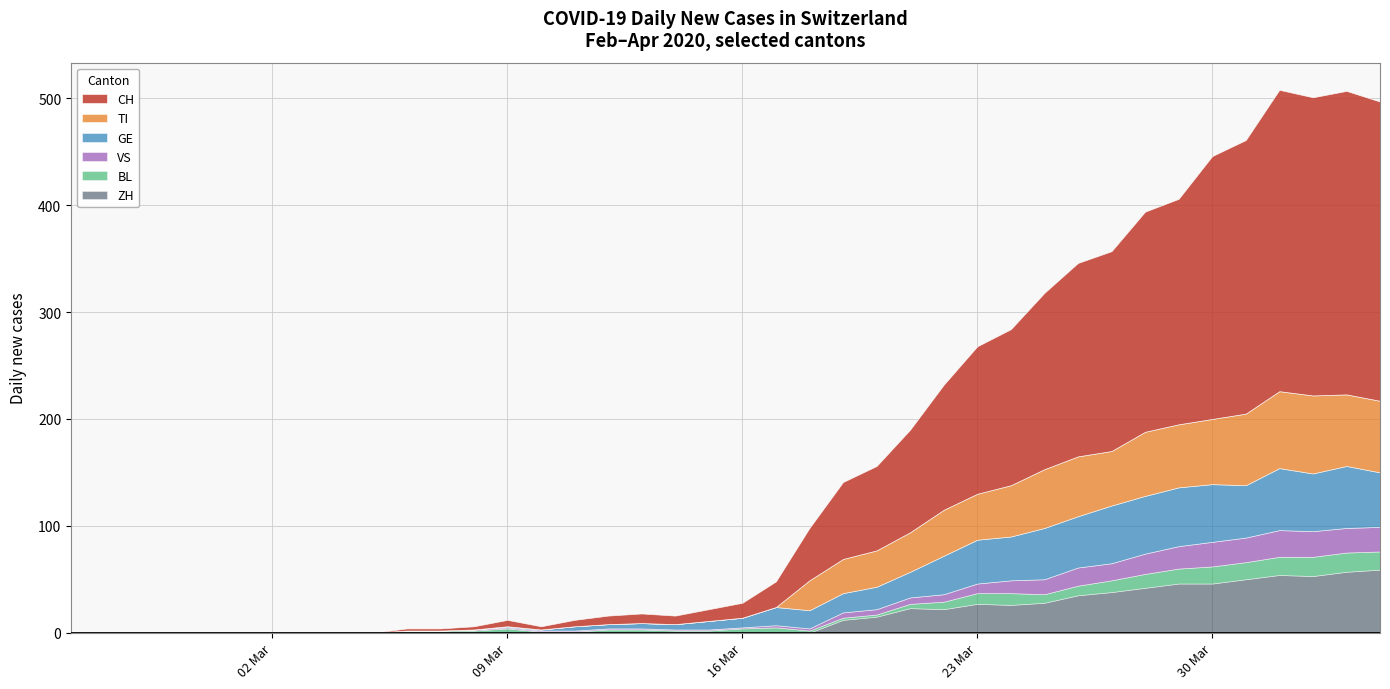

Reading left to right, extract all data points from this chart.

CH: 0=0	1=0	2=0	3=0	4=0	5=0	6=0	7=0	8=0	9=0	10=2	11=2	12=3	13=6	14=3	15=6	16=8	17=9	18=8	19=11	20=14	21=24	22=49	23=72	24=79	25=96	26=117	27=138	28=146	29=165	30=181	31=187	32=206	33=211	34=246	35=256	36=282	37=279	38=284	39=280
TI: 0=0	1=0	2=0	3=0	4=0	5=0	6=0	7=0	8=0	9=0	10=0	11=0	12=0	13=0	14=0	15=0	16=0	17=0	18=0	19=0	20=0	21=0	22=28	23=32	24=34	25=37	26=43	27=43	28=48	29=55	30=56	31=51	32=60	33=59	34=61	35=67	36=72	37=73	38=67	39=67
GE: 0=0	1=0	2=0	3=0	4=0	5=0	6=0	7=0	8=0	9=0	10=0	11=0	12=0	13=1	14=1	15=4	16=4	17=5	18=5	19=8	20=9	21=17	22=17	23=18	24=21	25=24	26=36	27=41	28=41	29=48	30=48	31=54	32=54	33=55	34=54	35=49	36=58	37=54	38=58	39=51
VS: 0=0	1=0	2=0	3=0	4=0	5=0	6=0	7=0	8=0	9=0	10=0	11=0	12=1	13=1	14=1	15=1	16=1	17=1	18=1	19=1	20=1	21=2	22=2	23=5	24=5	25=6	26=7	27=9	28=12	29=14	30=17	31=16	32=19	33=21	34=23	35=23	36=25	37=24	38=23	39=23
BL: 0=0	1=0	2=0	3=0	4=0	5=0	6=0	7=0	8=0	9=0	10=2	11=2	12=2	13=4	14=1	15=1	16=3	17=3	18=2	19=2	20=4	21=5	22=2	23=2	24=2	25=4	26=7	27=10	28=11	29=8	30=9	31=11	32=13	33=14	34=16	35=16	36=17	37=18	38=18	39=17
ZH: 0=0	1=0	2=0	3=0	4=0	5=0	6=0	7=0	8=0	9=0	10=0	11=0	12=0	13=0	14=0	15=0	16=0	17=0	18=0	19=0	20=0	21=0	22=0	23=12	24=15	25=23	26=22	27=27	28=26	29=28	30=35	31=38	32=42	33=46	34=46	35=50	36=54	37=53	38=57	39=59